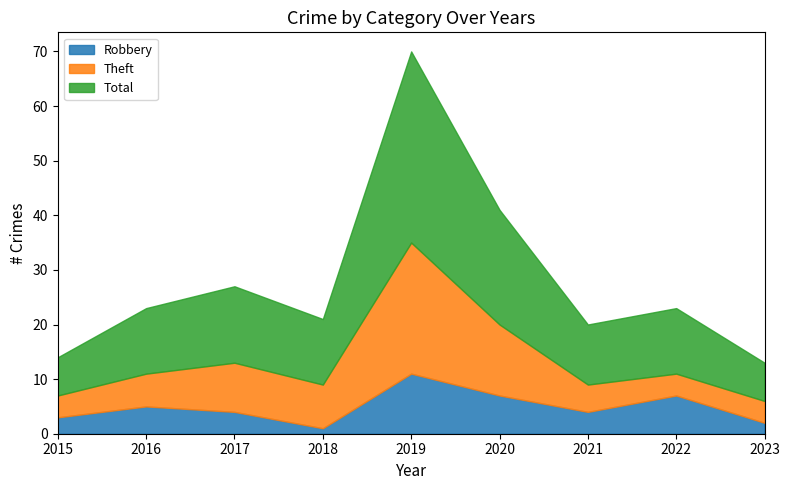

Where is Theft nearest to the value 14?

2020